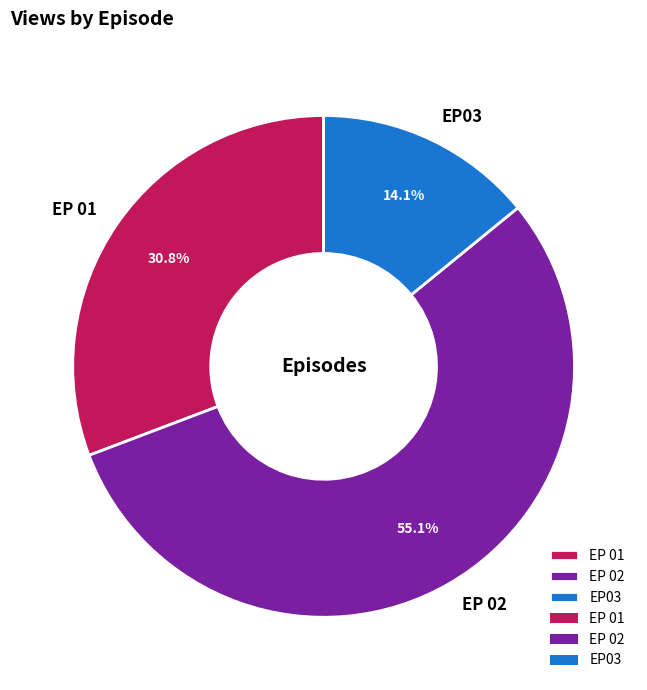

To the nearest percent, what is the combined percentage of EP 01 and EP 02?

86%